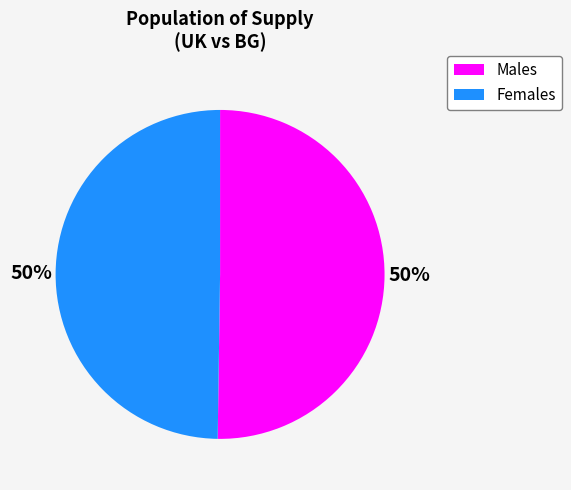

How many slices are in this pie chart?

2